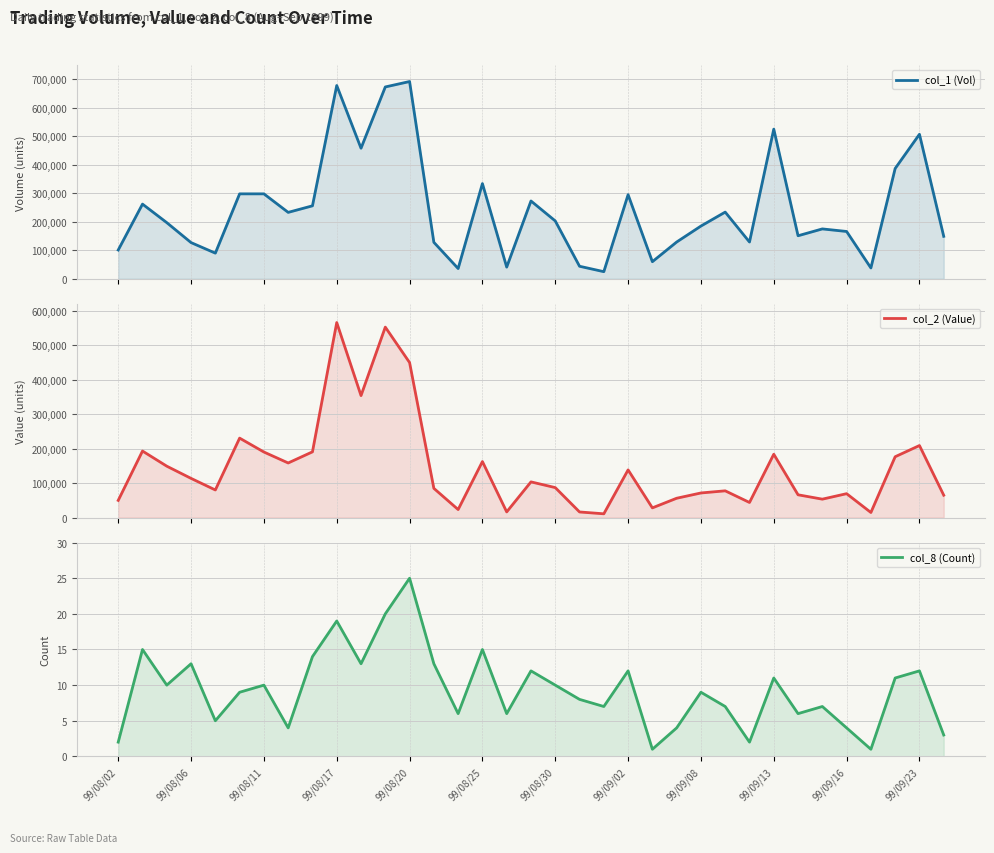

Is it true that col_1 (Vol) equals 203000 at 99/08/30?

True